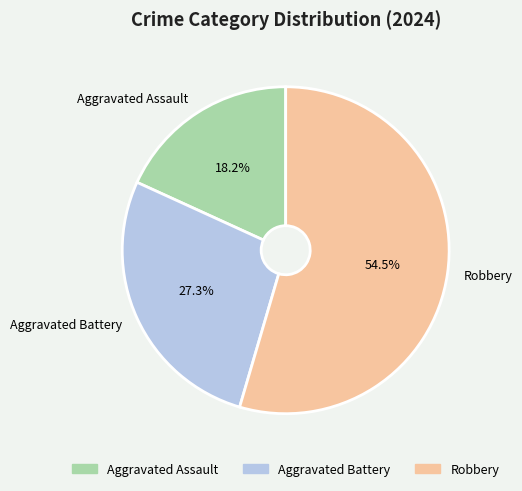

How many segments does this pie chart have?

3